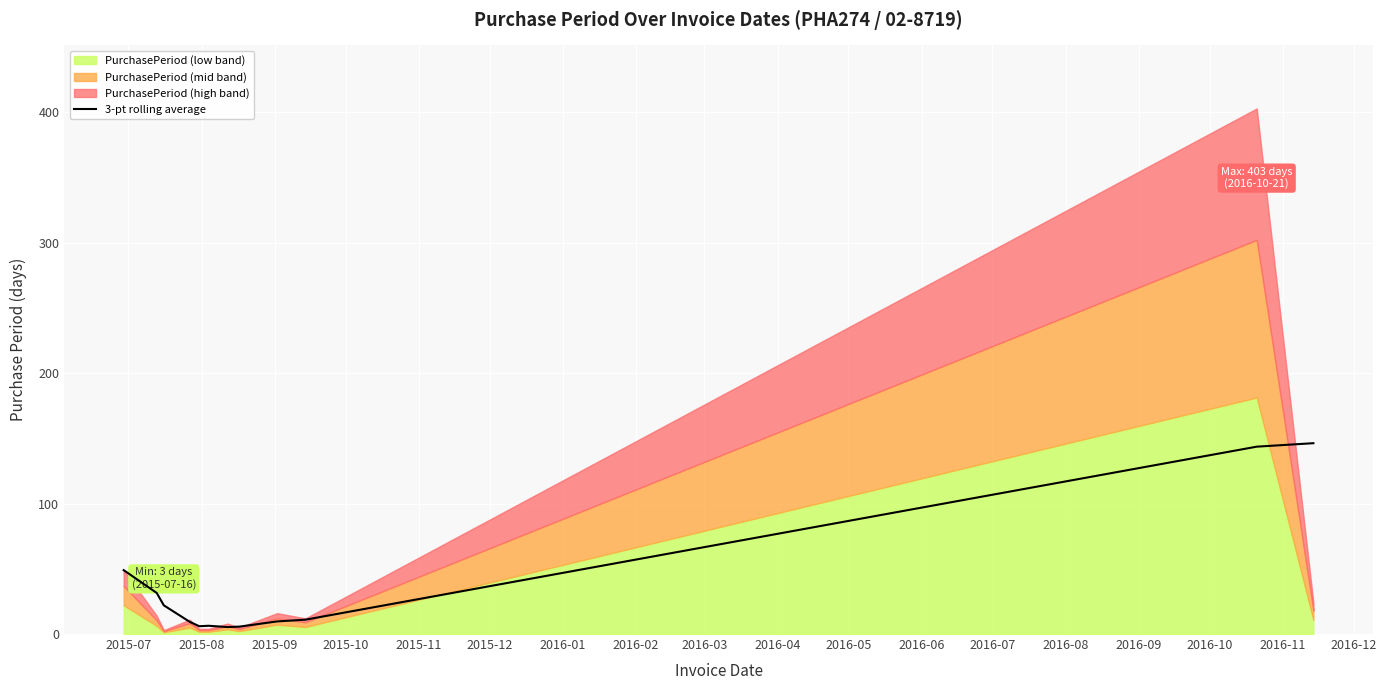

What is the maximum value for 3-pt rolling average?

146.3